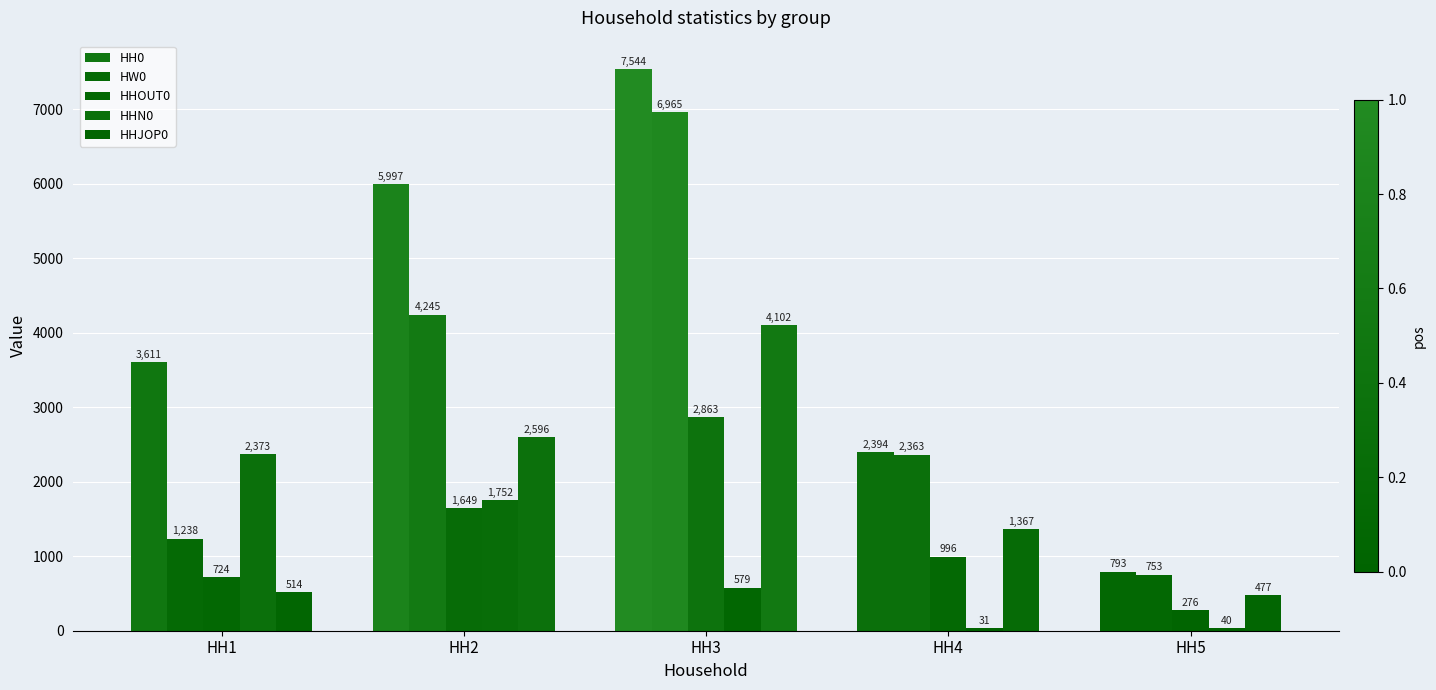

Which series changed the most between HH1 and HH4?

HHN0